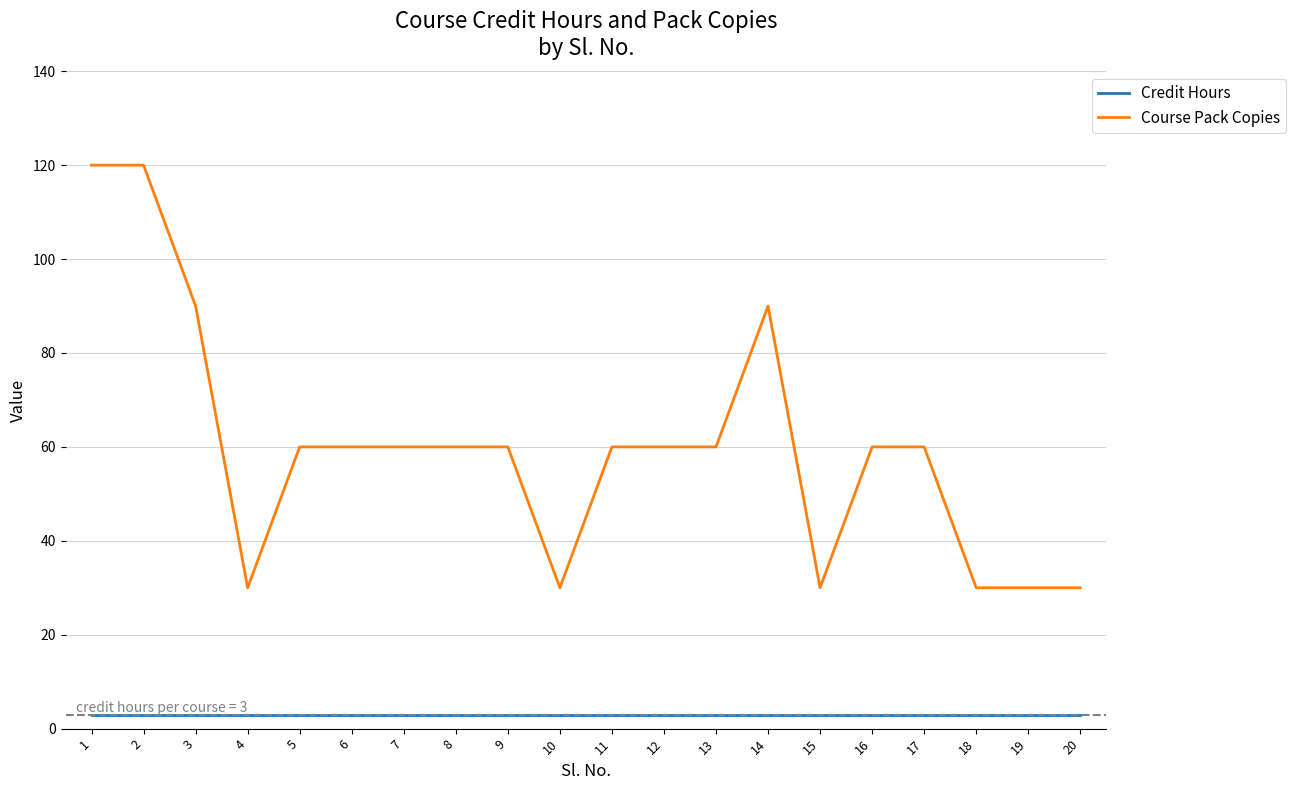

True or false: Course Pack Copies and Credit Hours cross at least once.

False